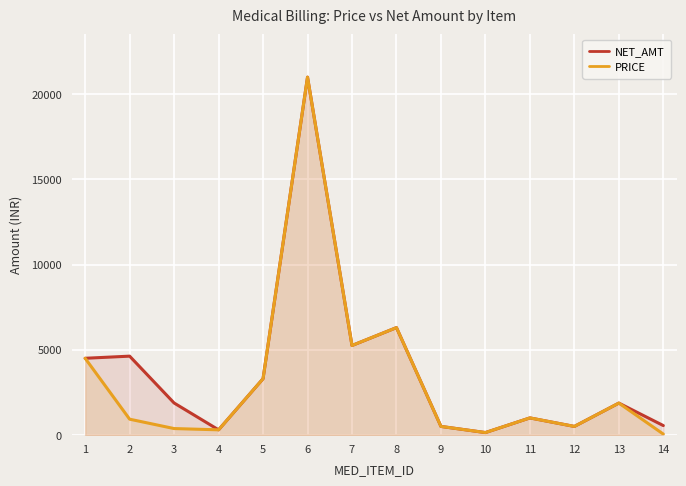

At which category does PRICE reach its first local peak?

6